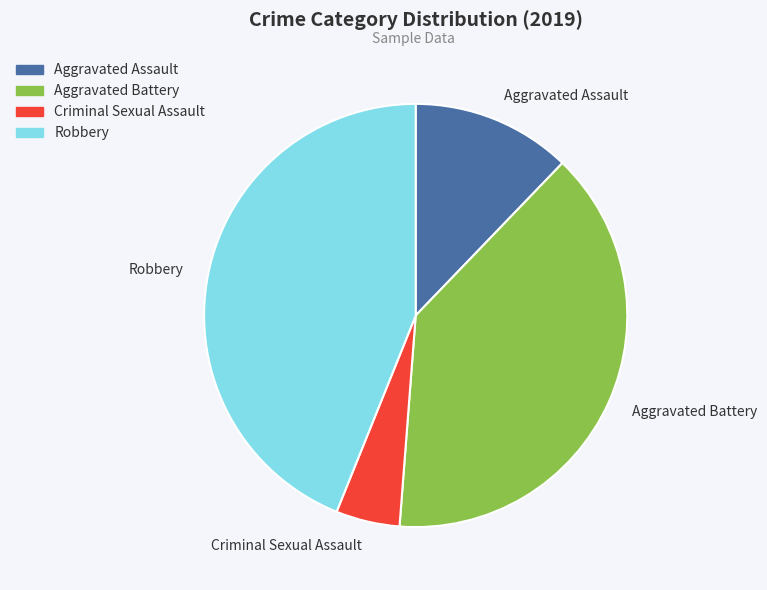

Rank the categories by value from highest to lowest.

Robbery, Aggravated Battery, Aggravated Assault, Criminal Sexual Assault